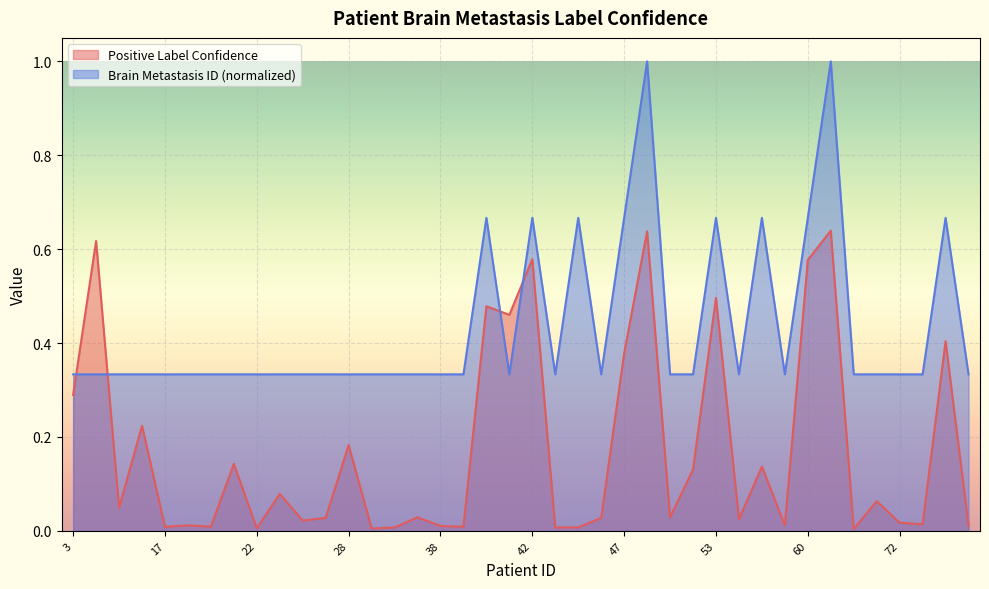

What is the average value of the Brain Metastasis ID series?

0.4